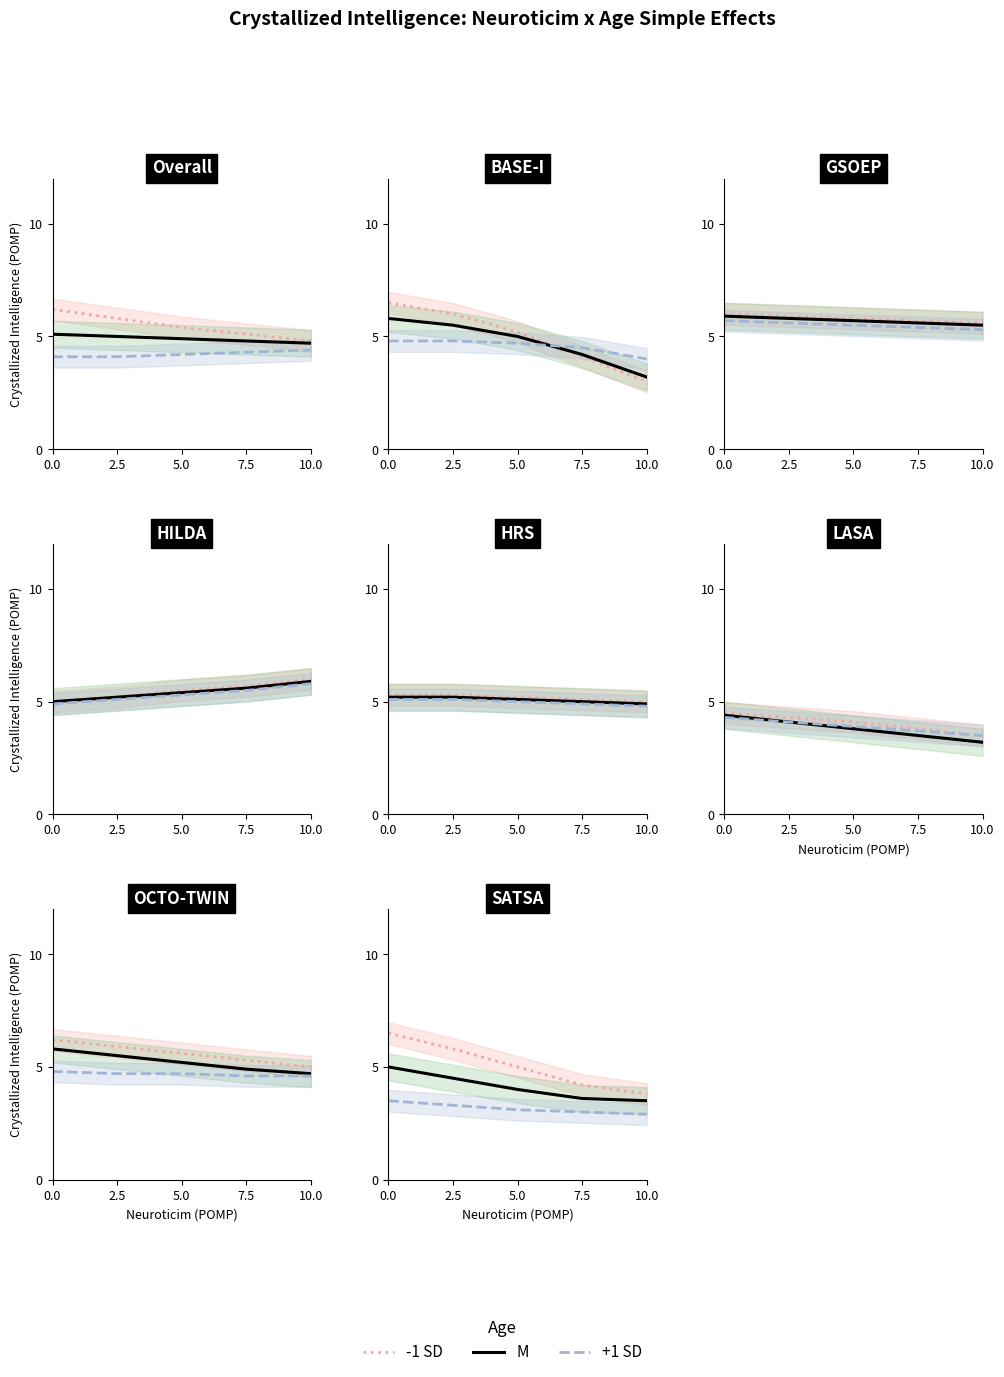

What is the label of the 2nd point from the right?

7.5